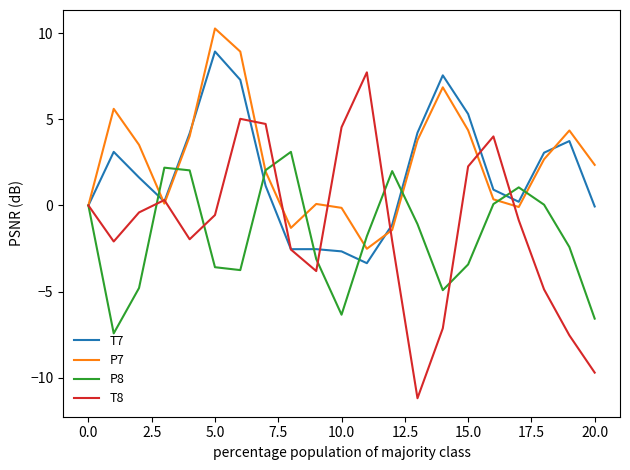

Which series has the widest spread of values?

T8